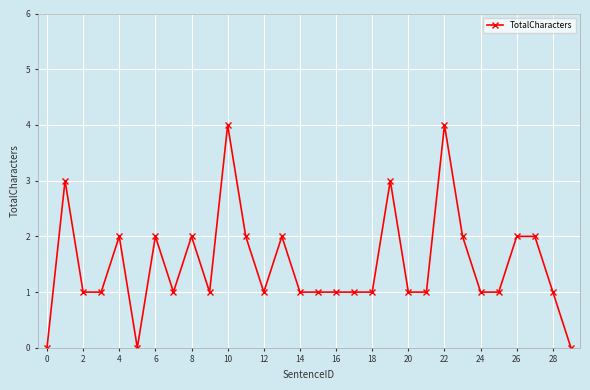

What is the difference between the maximum and second lowest values?

4